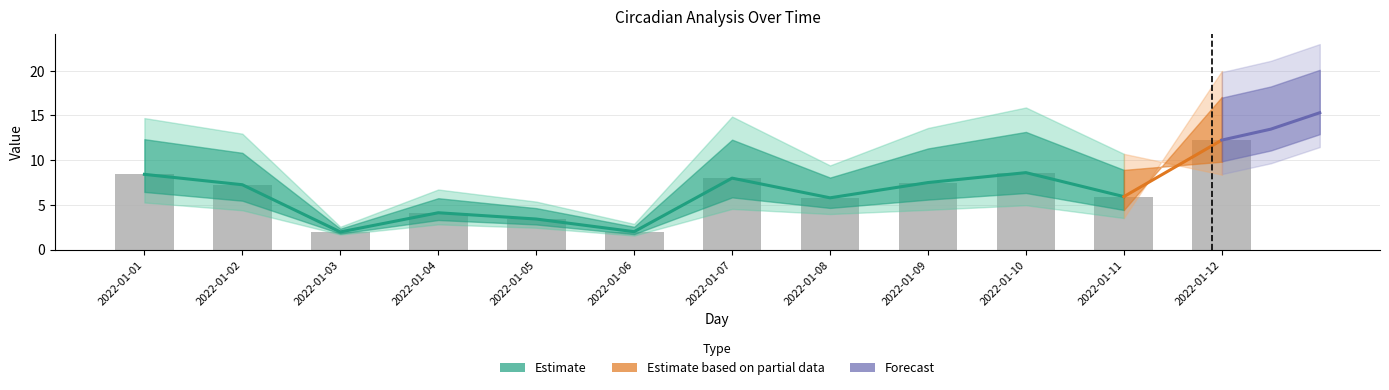

At which category is the sum across all series the highest?

2022-01-12